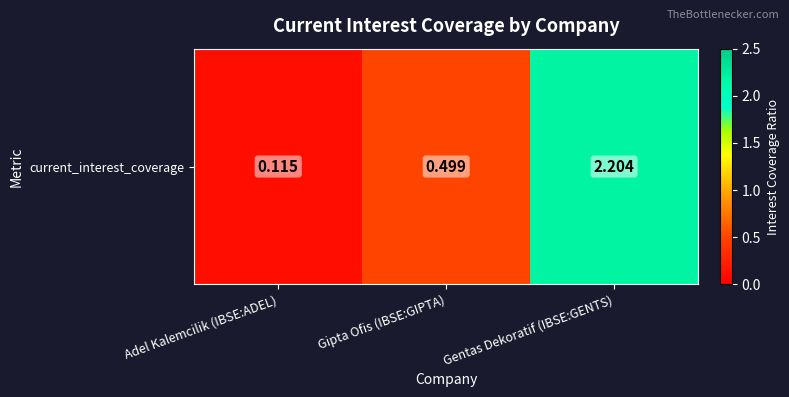

What is the smallest value displayed?

0.1